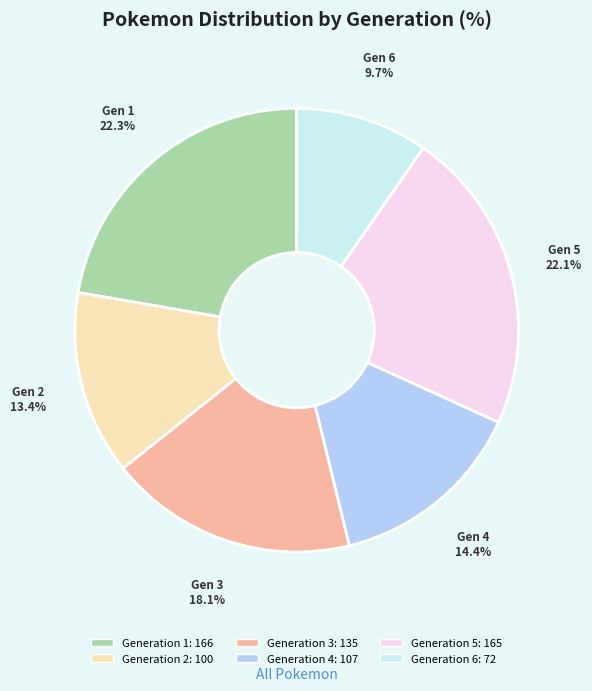

Is it true that Generation 2 is 26% of the pie?

False